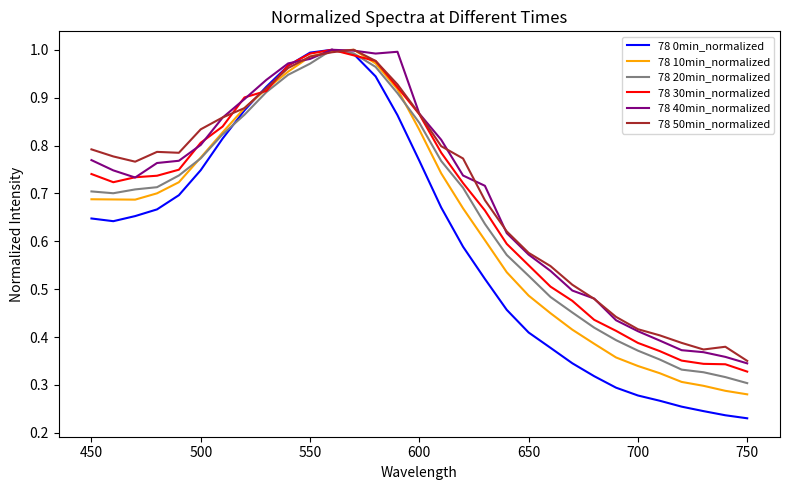

Reading left to right, transcribe all the data shown in this chart.

78 0min_normalized: 0.6	0.6	0.7	0.7	0.7	0.7	0.8	0.9	0.9	1.0	1.0	1.0	1.0	0.9	0.9	0.8	0.7	0.6	0.5	0.5	0.4	0.4	0.3	0.3	0.3	0.3	0.3	0.3	0.2	0.2	0.2
78 10min_normalized: 0.7	0.7	0.7	0.7	0.7	0.8	0.8	0.9	0.9	1.0	1.0	1.0	1.0	1.0	0.9	0.8	0.7	0.7	0.6	0.5	0.5	0.4	0.4	0.4	0.4	0.3	0.3	0.3	0.3	0.3	0.3
78 20min_normalized: 0.7	0.7	0.7	0.7	0.7	0.8	0.8	0.9	0.9	0.9	1.0	1.0	1.0	1.0	0.9	0.8	0.8	0.7	0.6	0.6	0.5	0.5	0.5	0.4	0.4	0.4	0.4	0.3	0.3	0.3	0.3
78 30min_normalized: 0.7	0.7	0.7	0.7	0.7	0.8	0.8	0.9	0.9	1.0	1.0	1.0	1.0	1.0	0.9	0.9	0.8	0.7	0.7	0.6	0.6	0.5	0.5	0.4	0.4	0.4	0.4	0.4	0.3	0.3	0.3
78 40min_normalized: 0.8	0.7	0.7	0.8	0.8	0.8	0.9	0.9	0.9	1.0	1.0	1.0	1.0	1.0	1.0	0.9	0.8	0.7	0.7	0.6	0.6	0.5	0.5	0.5	0.4	0.4	0.4	0.4	0.4	0.4	0.3
78 50min_normalized: 0.8	0.8	0.8	0.8	0.8	0.8	0.9	0.9	0.9	1.0	1.0	1.0	1.0	1.0	0.9	0.9	0.8	0.8	0.7	0.6	0.6	0.5	0.5	0.5	0.4	0.4	0.4	0.4	0.4	0.4	0.4